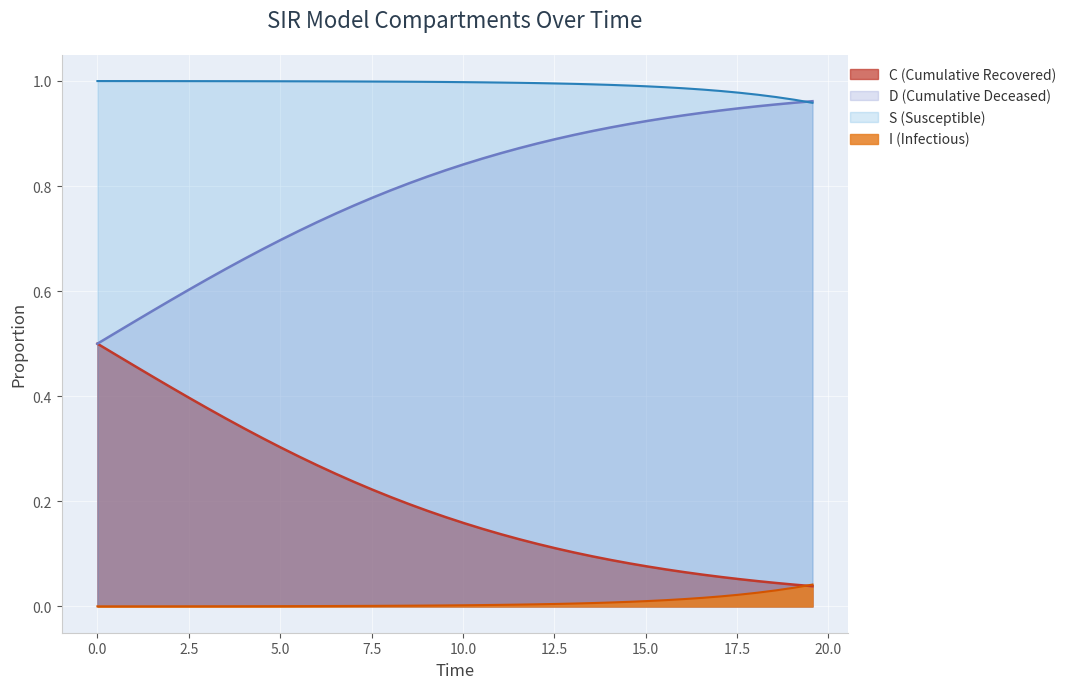

Which series has the largest total across all categories?

S (Susceptible)